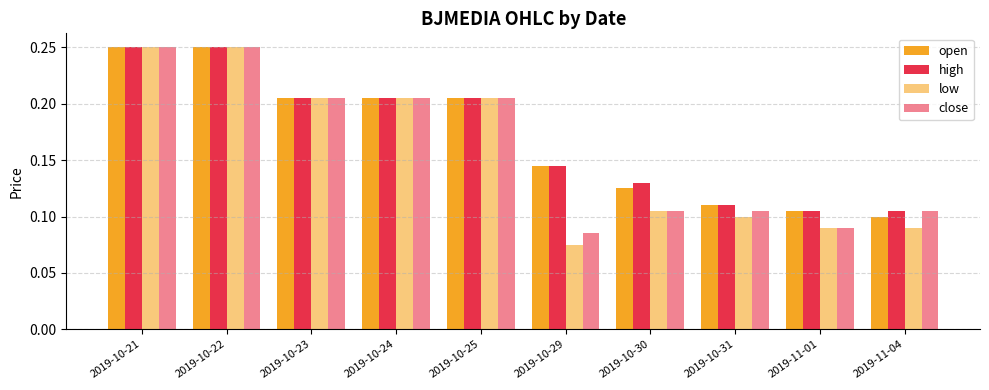

The value of low at 2019-10-24 is 0.2. True or false?

True